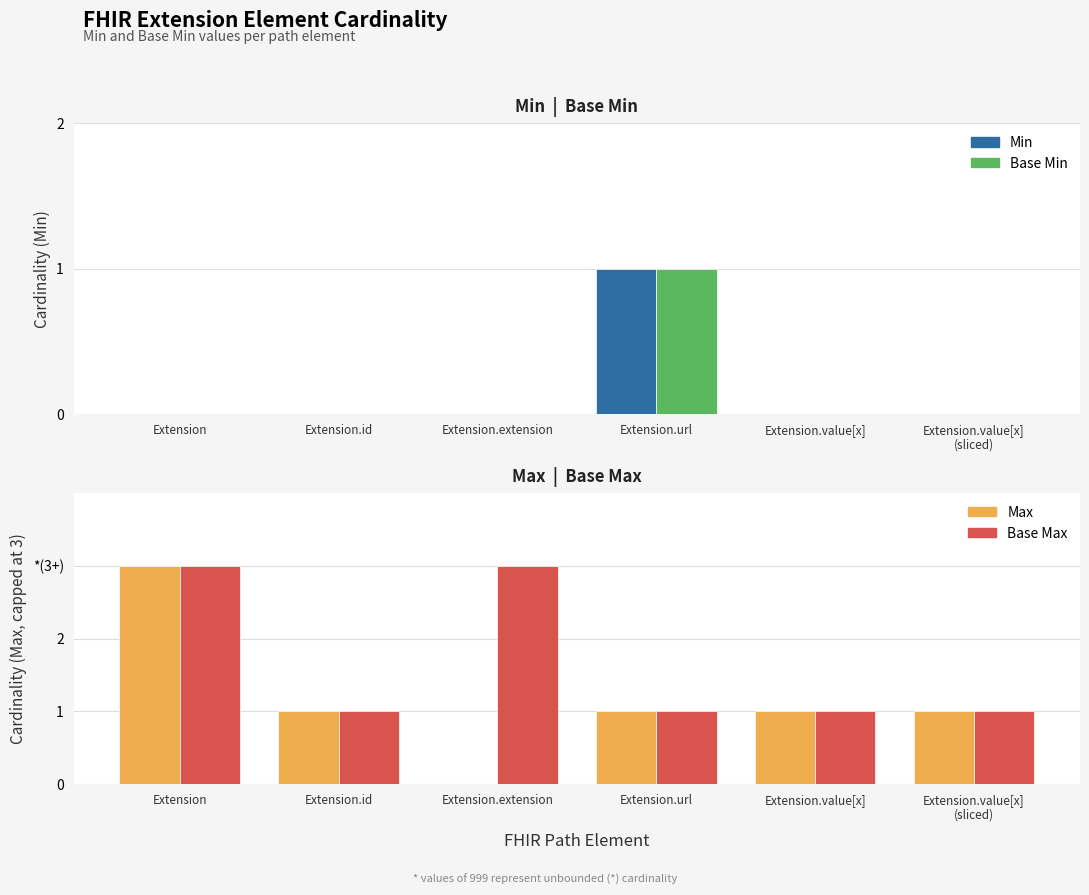

Reading right to left, list all the values displayed in this chart.

Min: Extension.value[x]
(sliced)=0	Extension.value[x]=0	Extension.url=1	Extension.extension=0	Extension.id=0	Extension=0
Base Min: Extension.value[x]
(sliced)=0	Extension.value[x]=0	Extension.url=1	Extension.extension=0	Extension.id=0	Extension=0
Max: Extension.value[x]
(sliced)=1	Extension.value[x]=1	Extension.url=1	Extension.extension=0	Extension.id=1	Extension=3
Base Max: Extension.value[x]
(sliced)=1	Extension.value[x]=1	Extension.url=1	Extension.extension=3	Extension.id=1	Extension=3